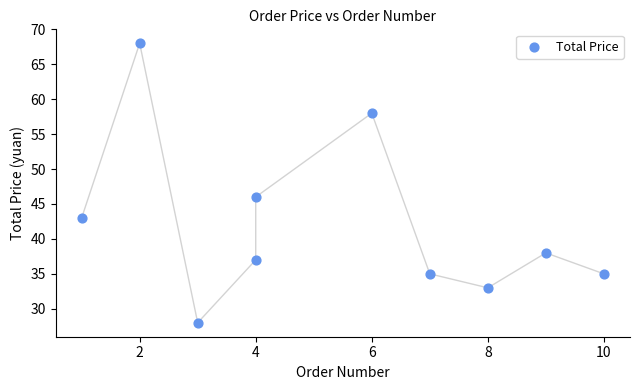

What is the range of X values (max minus min)?

9